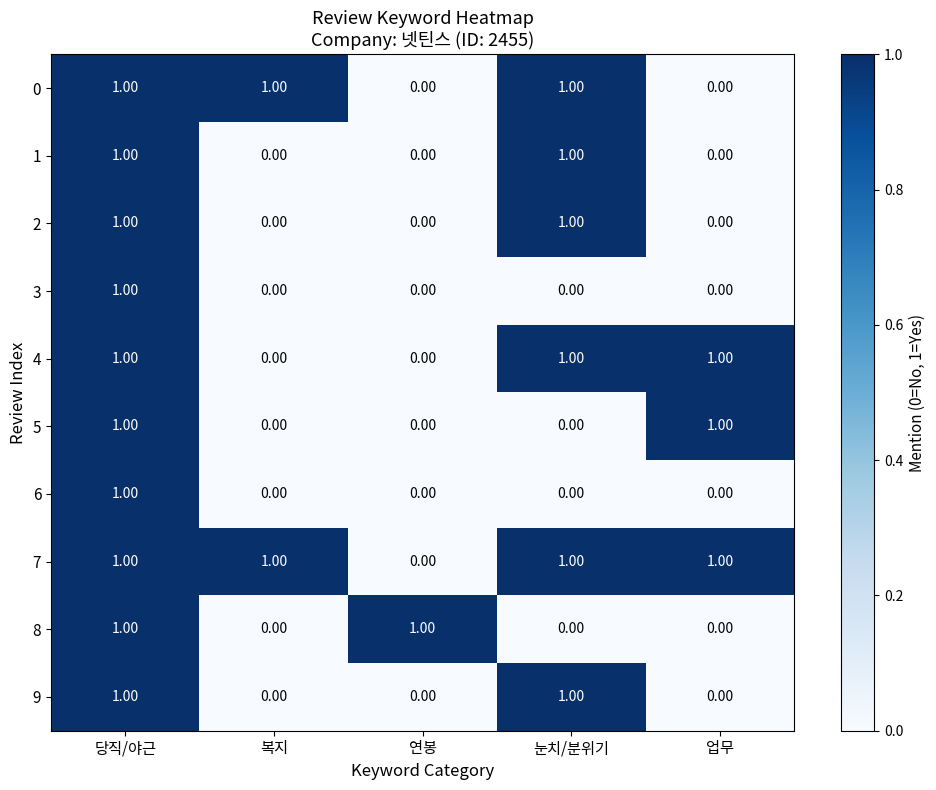

At how many categories does at least one series exceed 0?

5